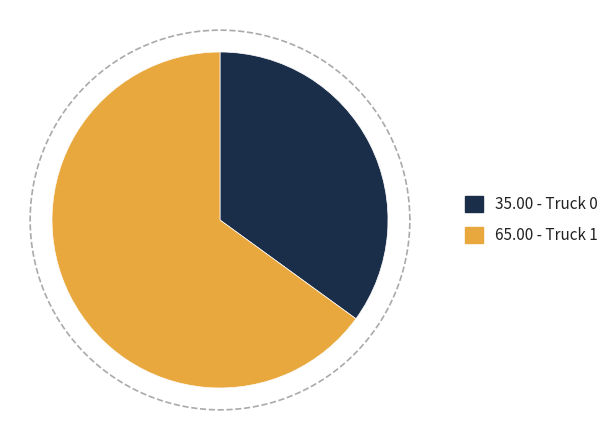

Which slice is the smallest?

Truck 0